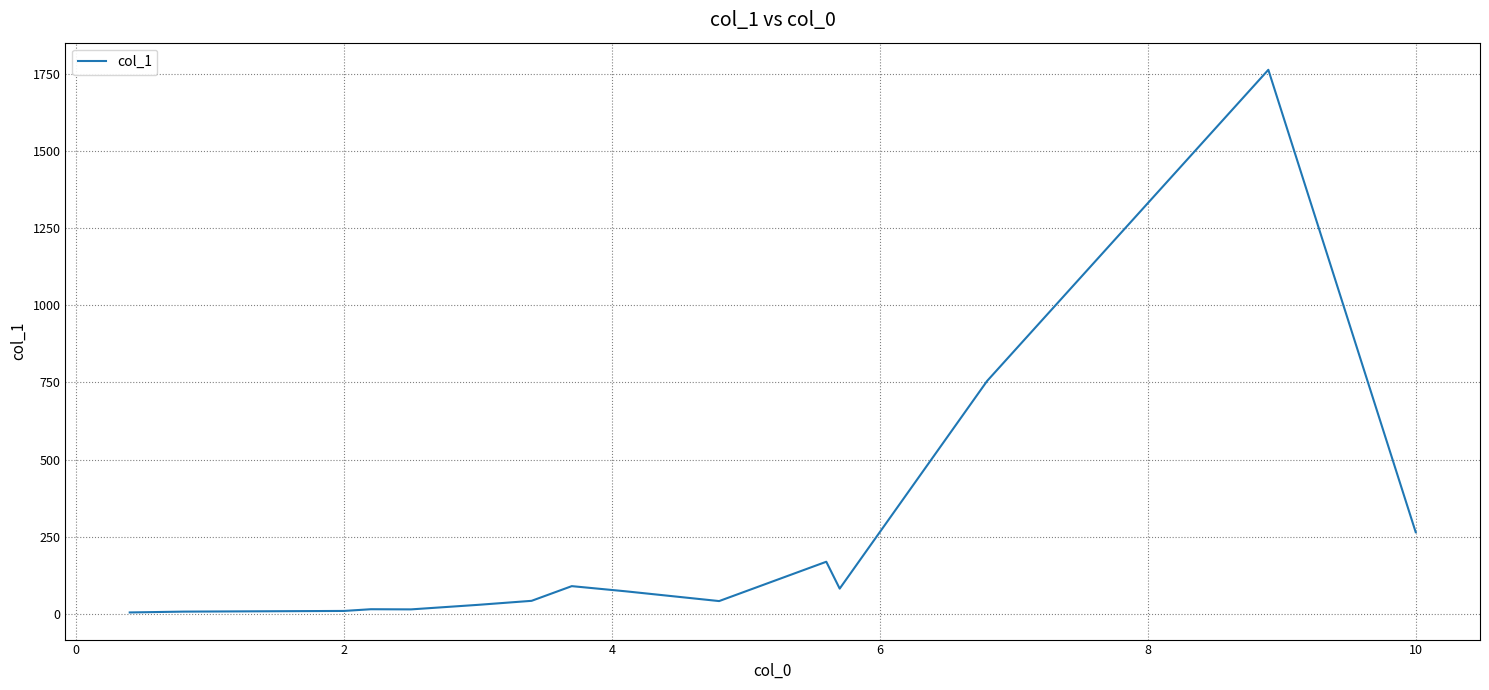

True or false: there are more than 1 points higher than both neighbors.

True